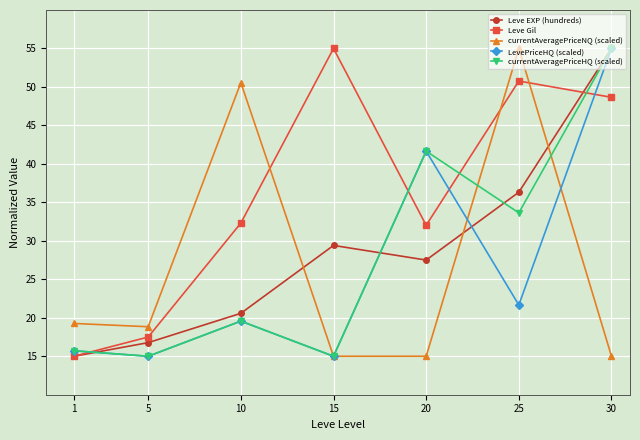

True or false: Leve EXP (hundreds) and currentAveragePriceNQ (scaled) cross at least once.

True